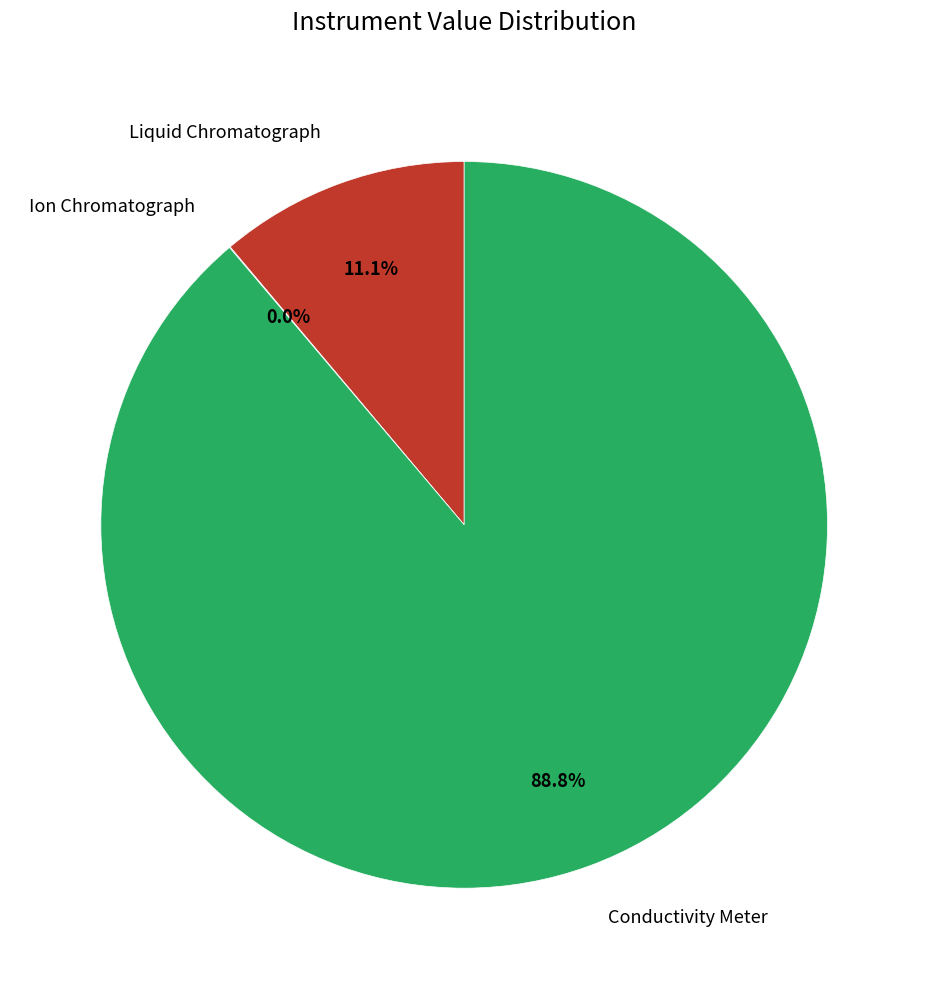

Does any single category account for the majority?

Yes